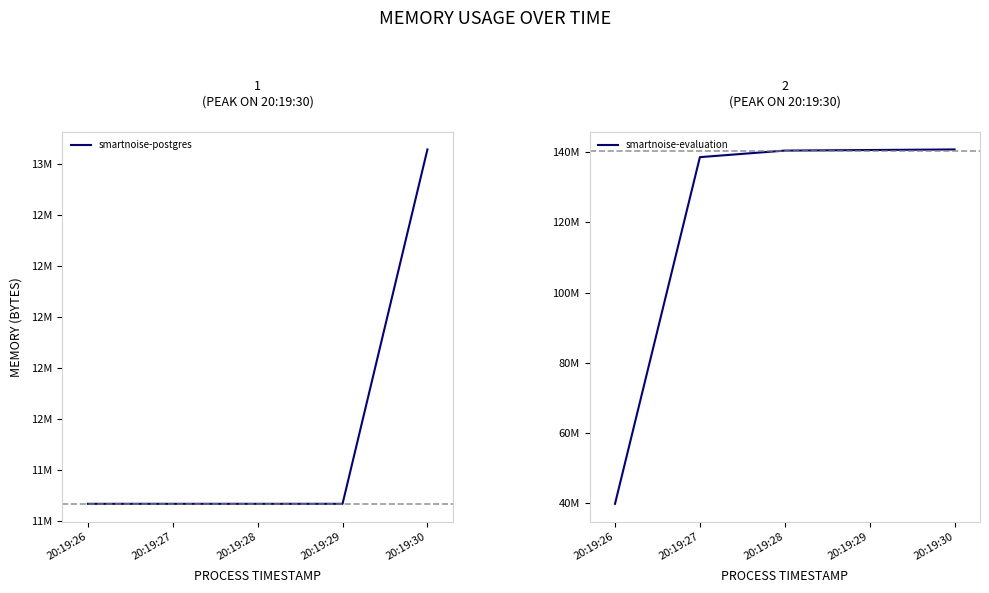

What is the difference between the highest and lowest values at 20:19:27?

127291392